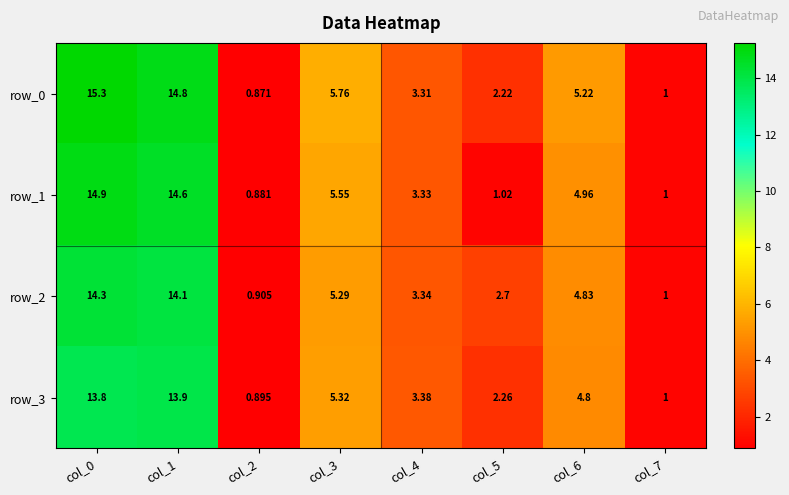

How many data points in row_3 are above 4?

4